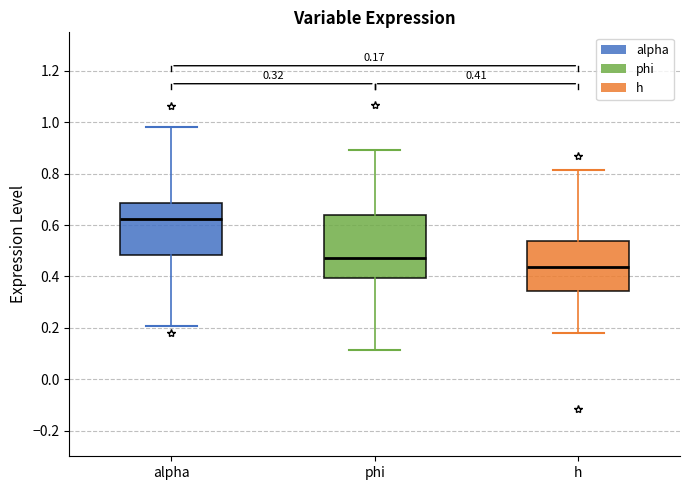

Comparing the boxes themselves (not the whiskers), which one is the tallest?

phi